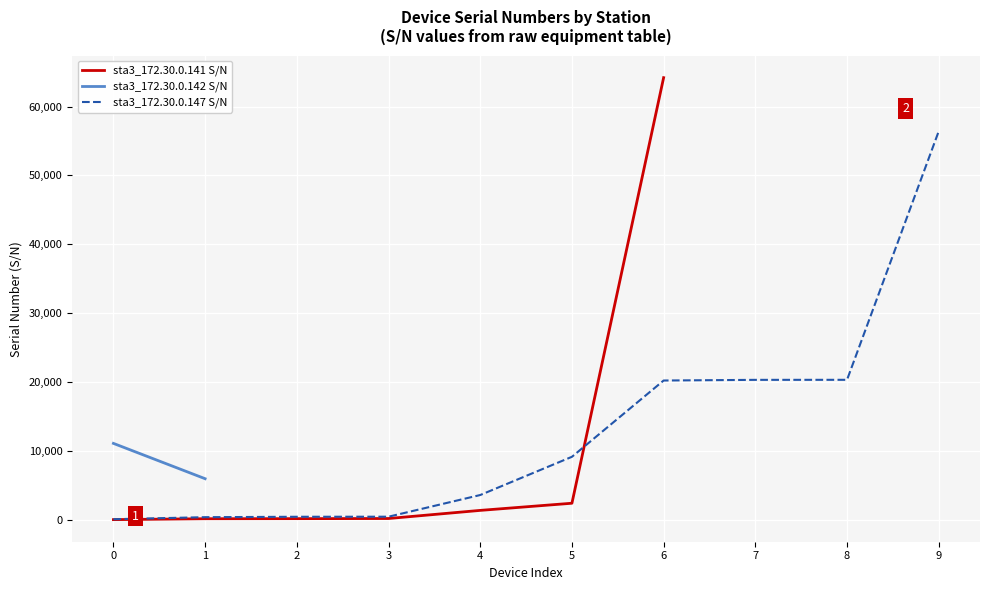

What is the value of the sta3_172.30.0.147 S/N point at the 9th from the left?

20308.0